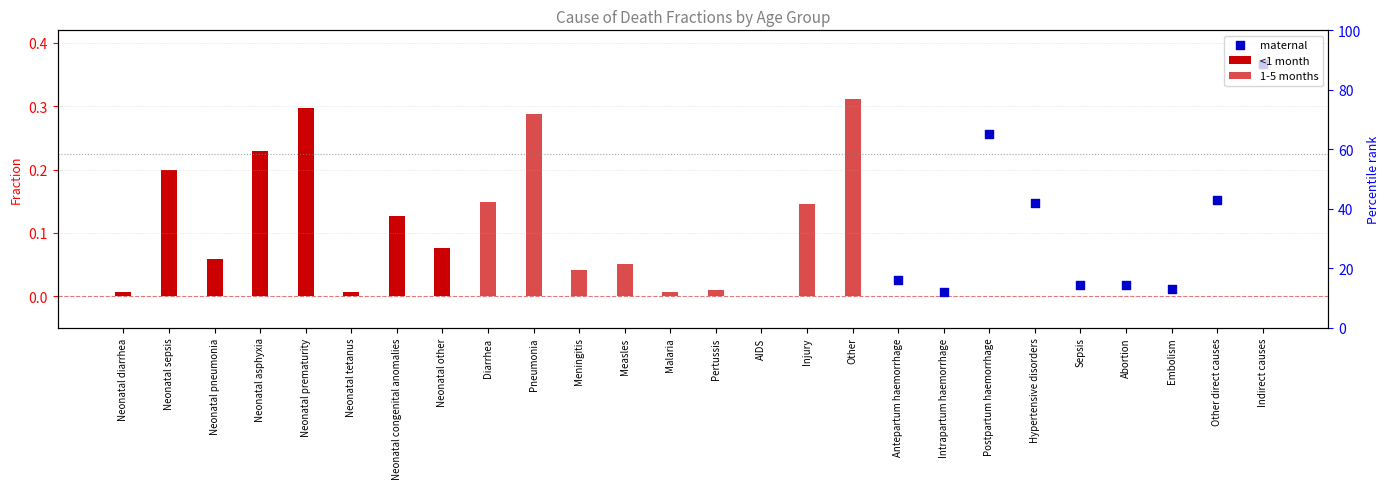

Which series has the largest total across all categories?

<1 month